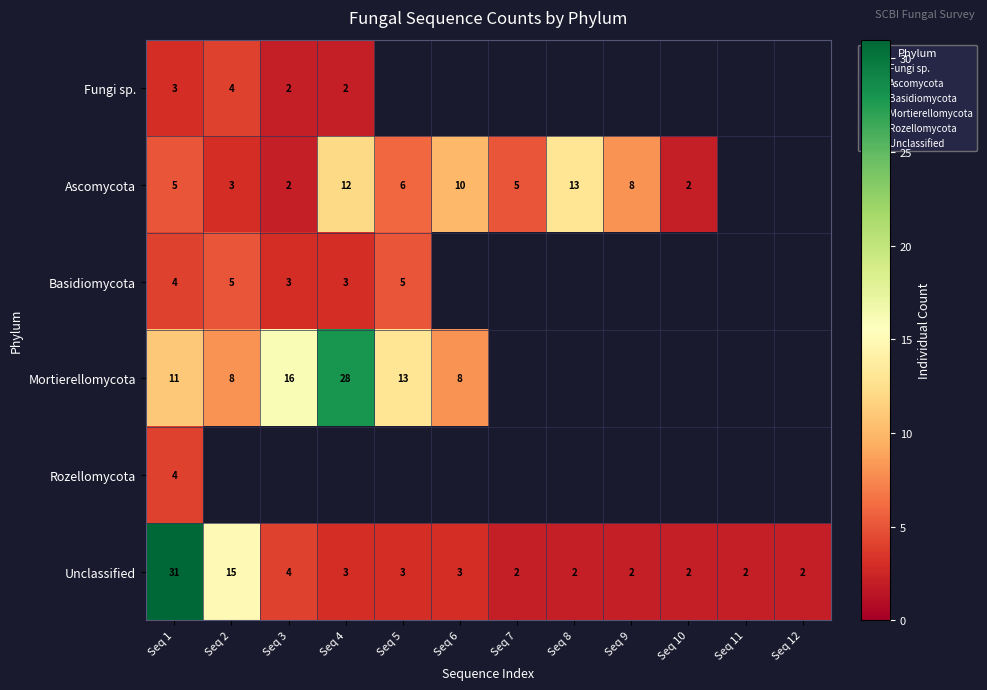

How many values in the Unclassified series are below 3?

6